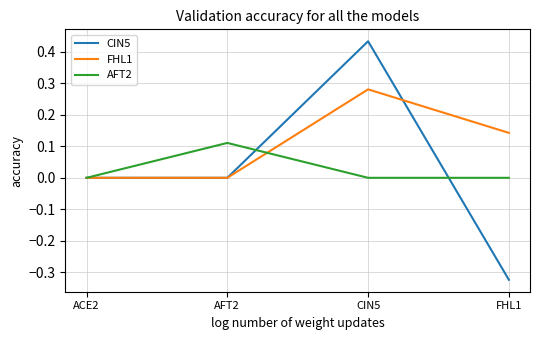

What is the total value across all series at CIN5?

0.7